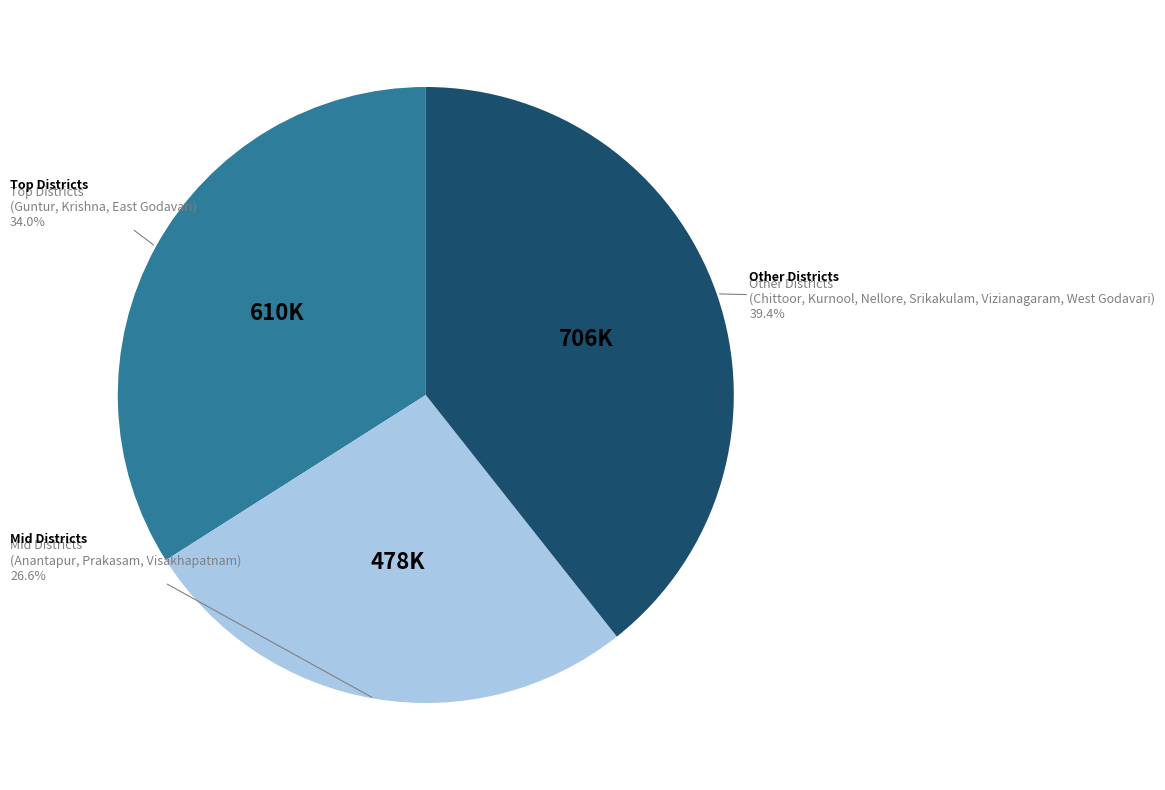

Does Other Districts (Chittoor, Kurnool, Nellore, Srikakulam, Vizianagaram, West Godavari) represent more than half of the total?

No